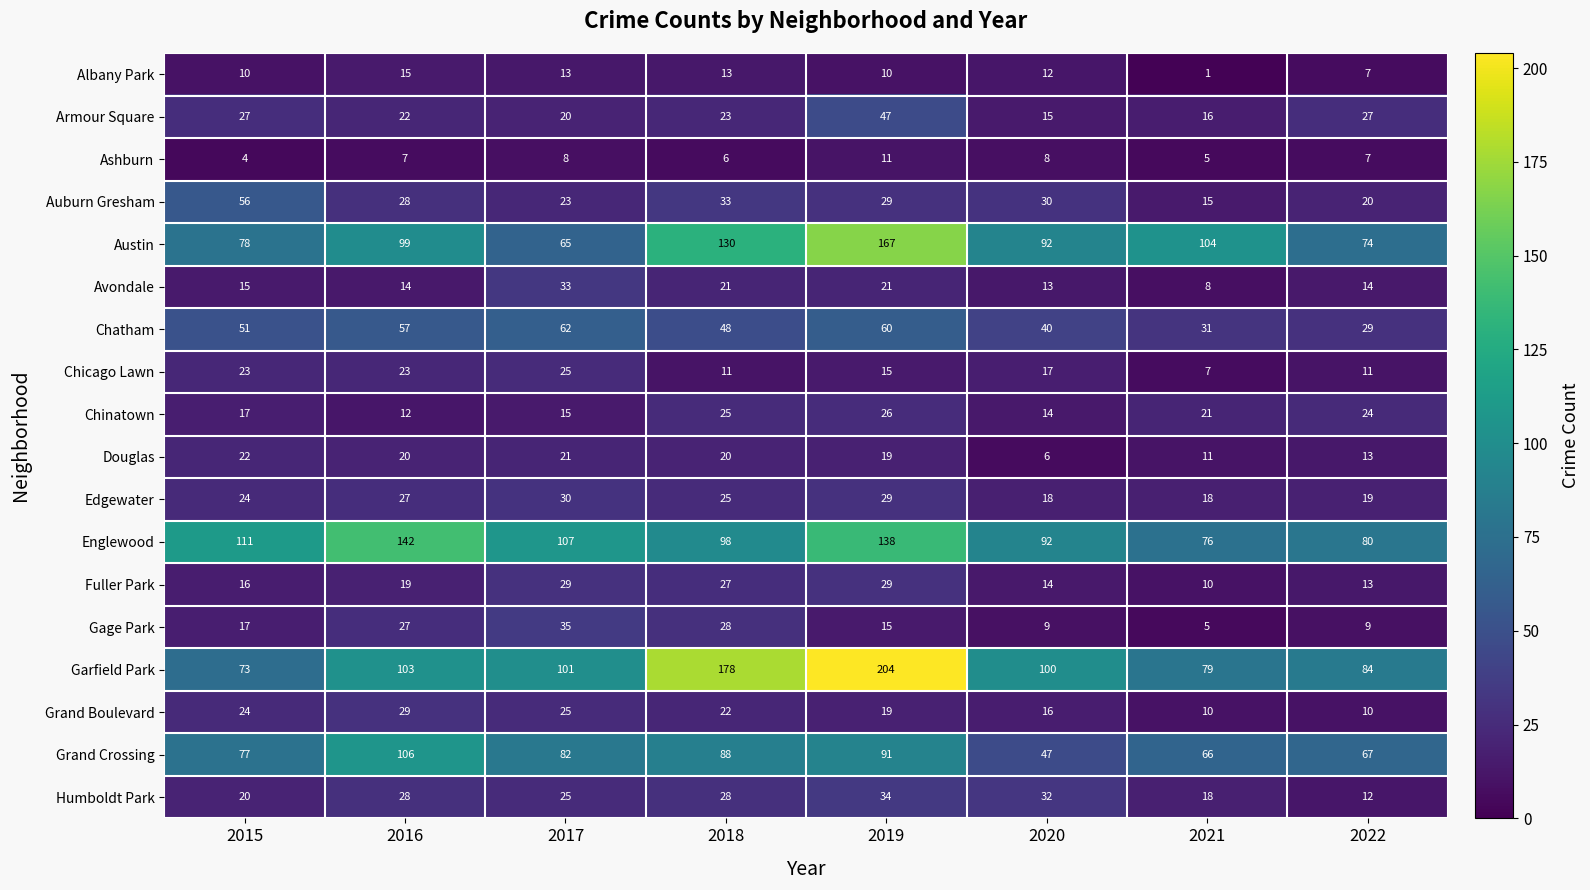

What is the sum of the Chinatown values at 2019 and 2022?

50